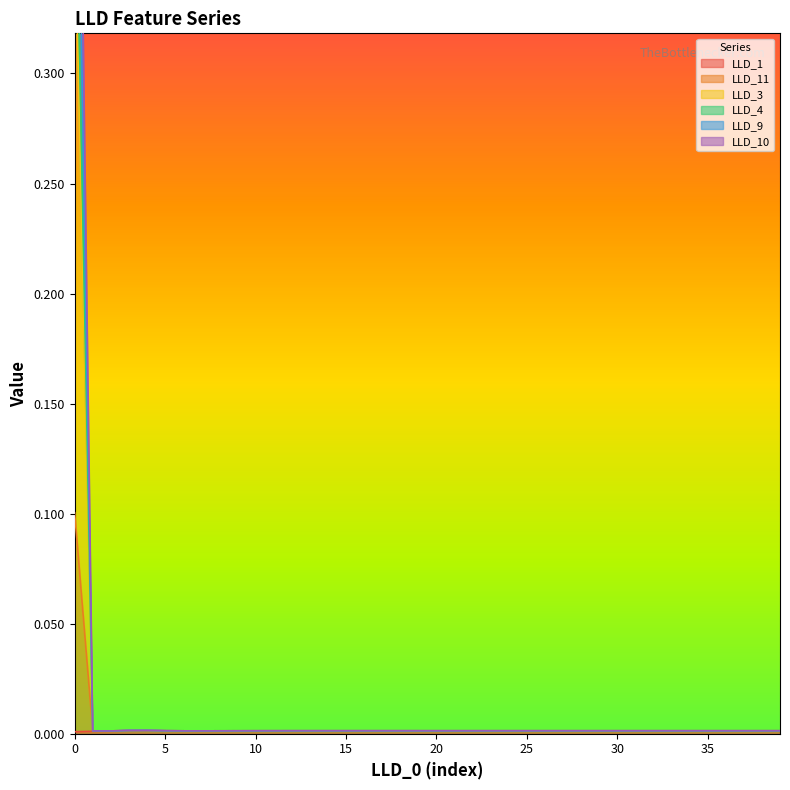

The value of LLD_11 at 23 is 0.0. True or false?

False